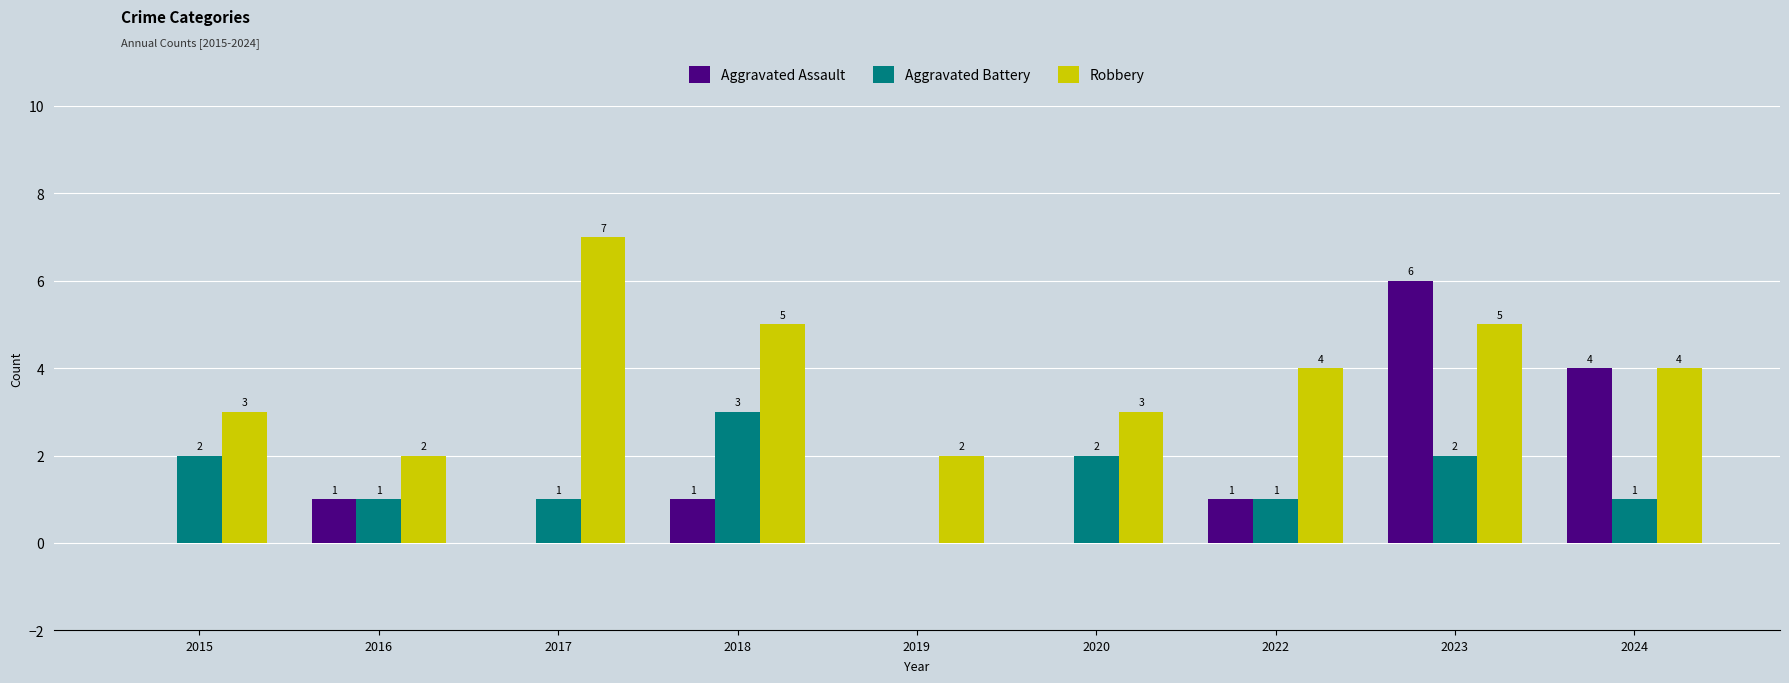

Where does the Robbery series first go above 4?

2017